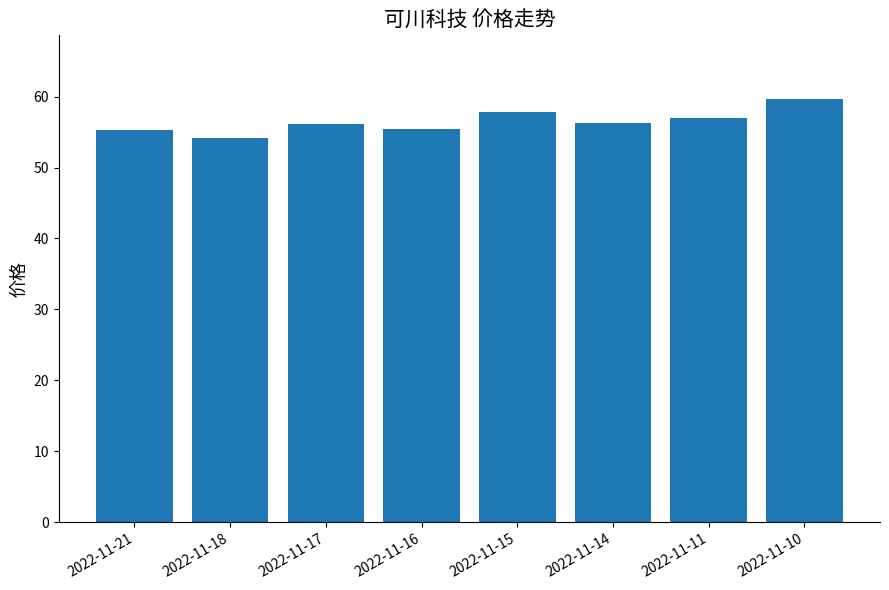

What is the value of the 1st bar from the left?

55.3